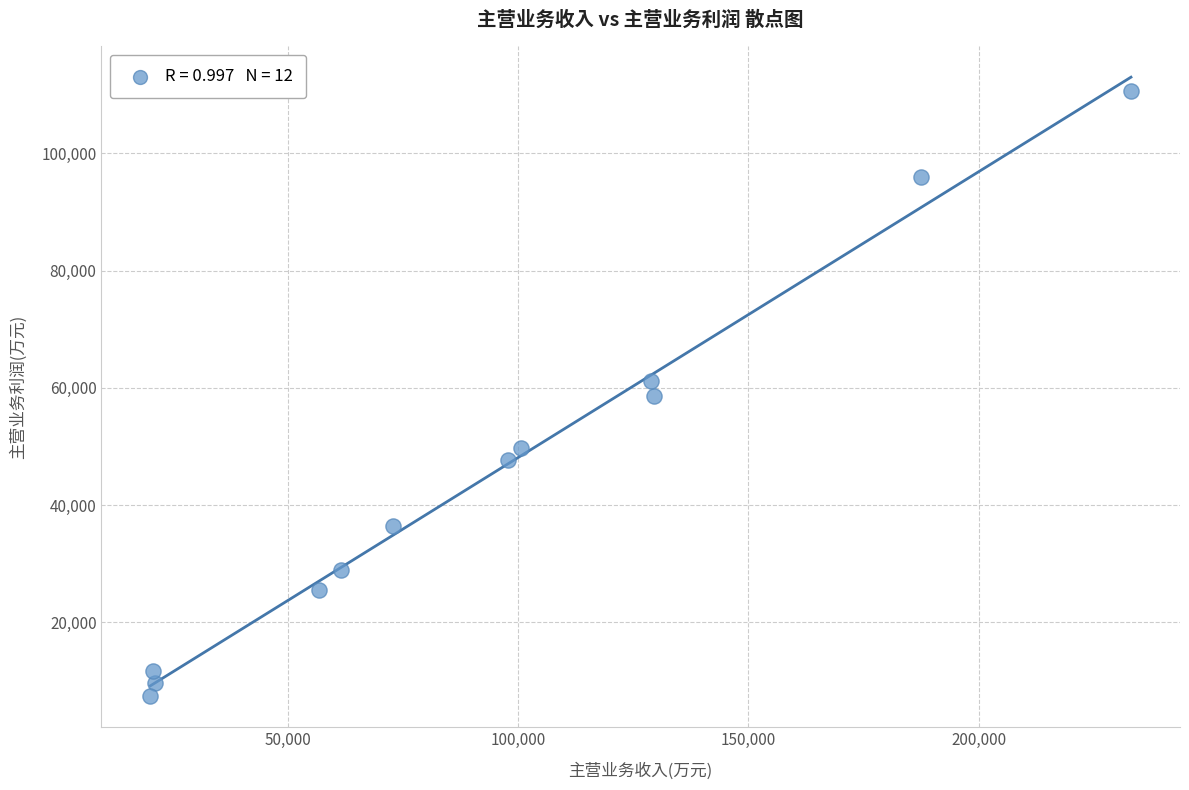

What is the average Y value?

45321